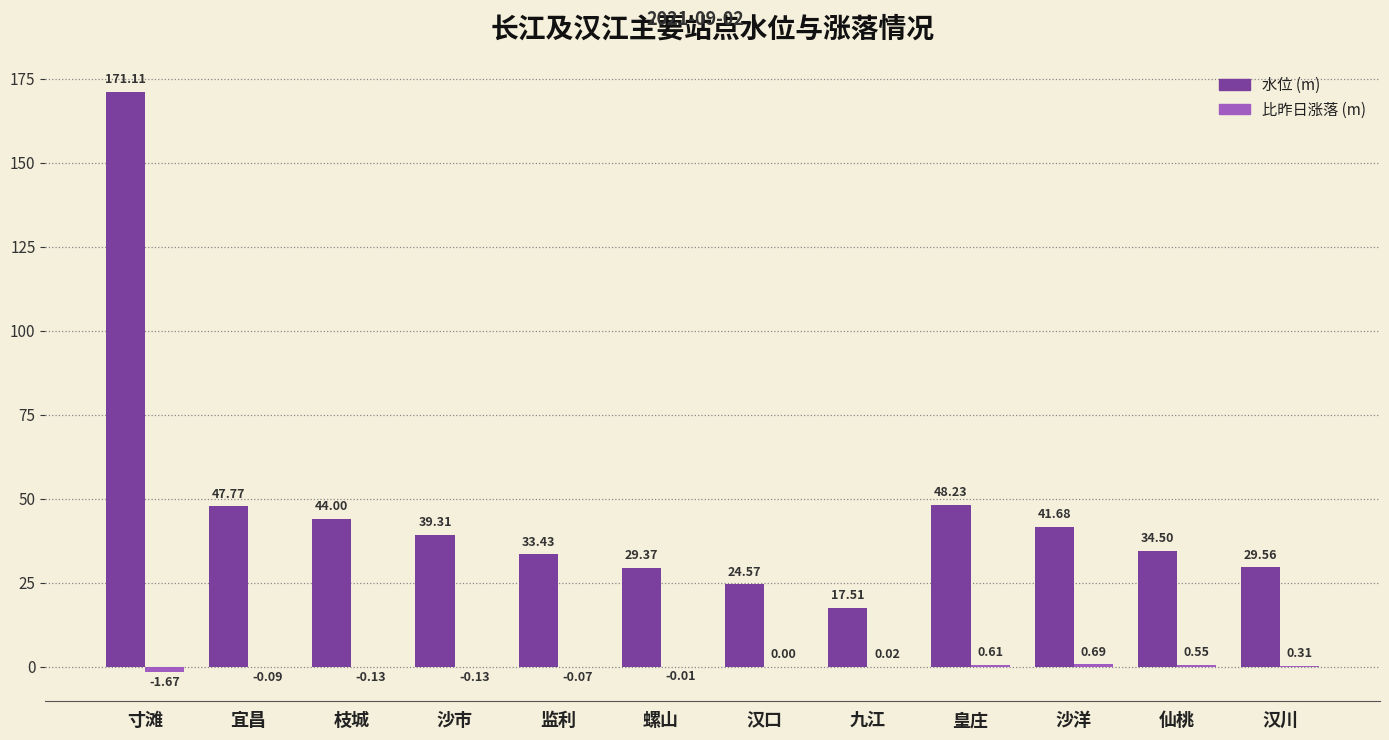

Which category has the highest value across all series?

寸滩